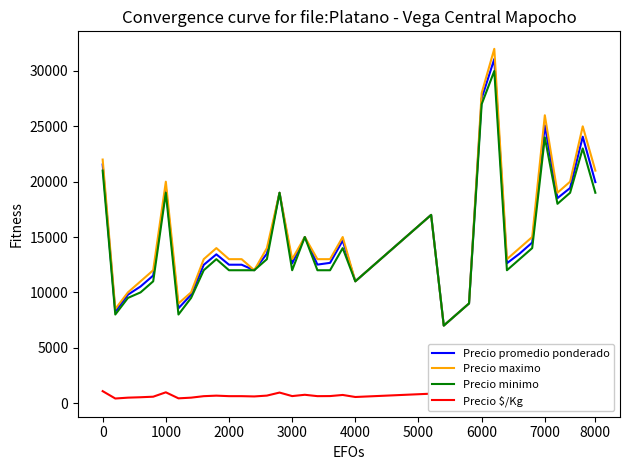

The value of Precio maximo at 6000 is 28000. True or false?

True